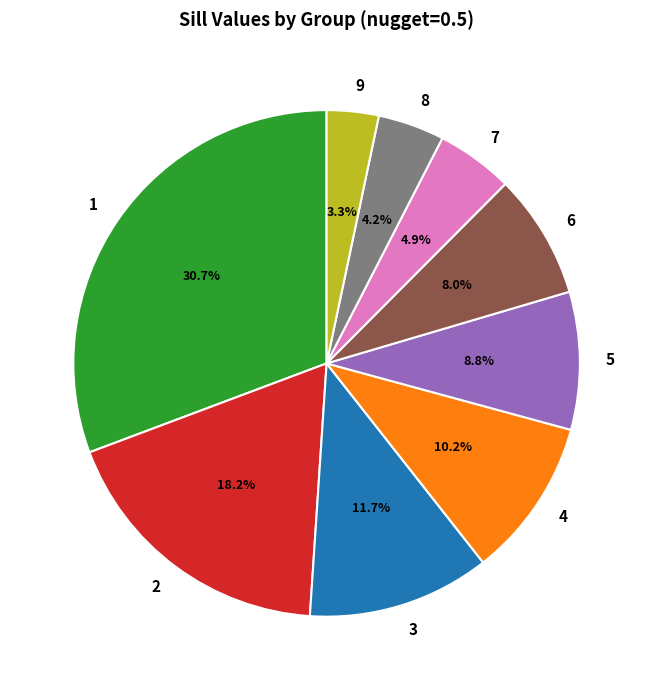

Is it true that 4 is 22% of the pie?

False